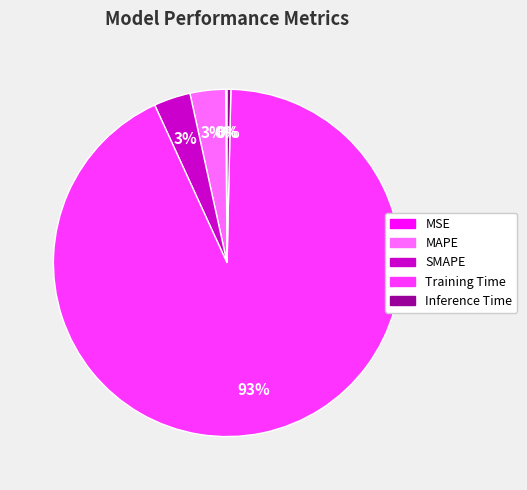

What percentage is the MAPE slice, to the nearest percent?

3%